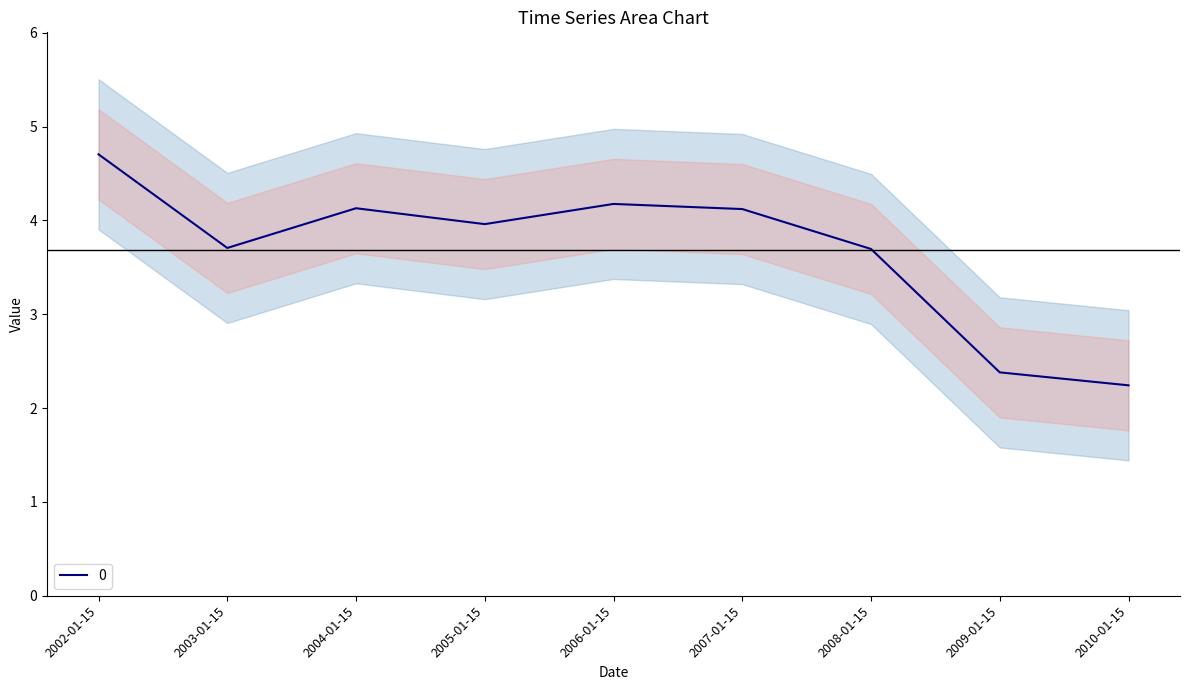

Is this an area chart (filled region under the line)?

No